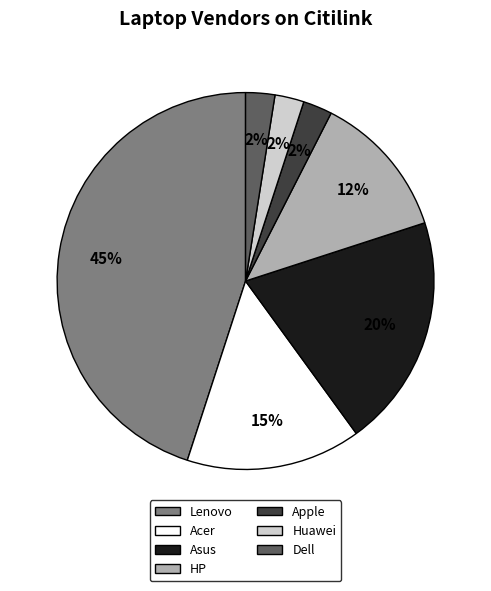

To the nearest percent, what percentage of the pie is Asus?

20%